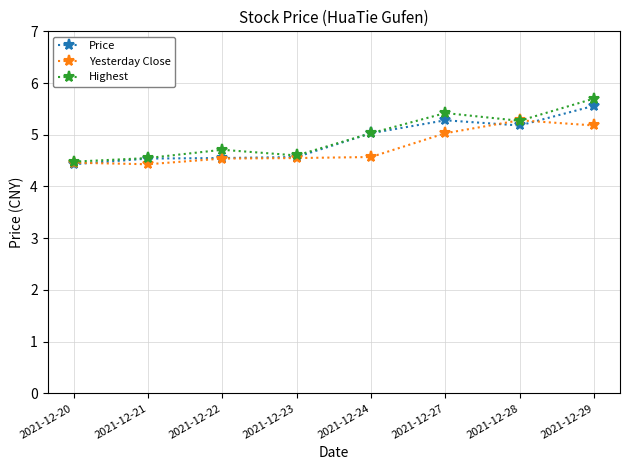

Which label corresponds to the largest value in the chart?

2021-12-29